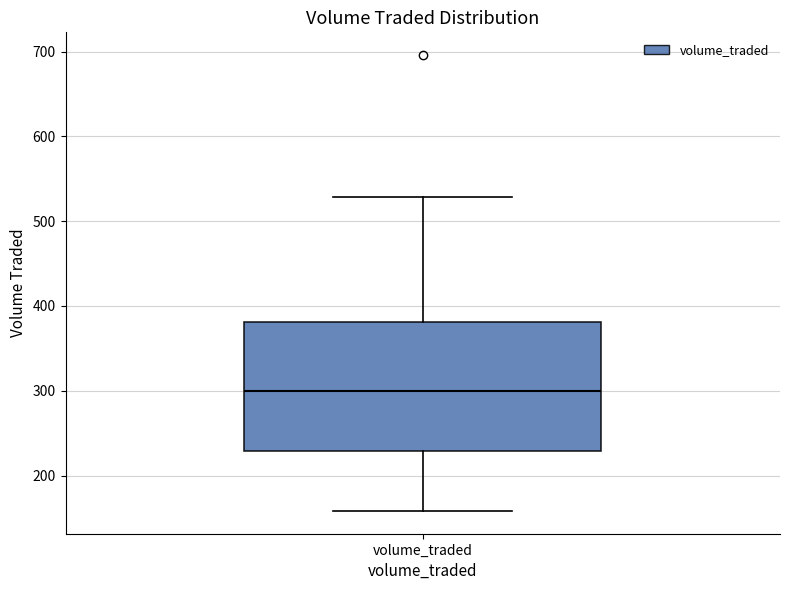

Read this box plot against the y-axis: the position of the median line, the range covered by the box, and the ends of both whiskers. The values are not printed on the chart, so give them approximately, as read against the axis.

median 300, box 230 to 380, whiskers 160 to 530